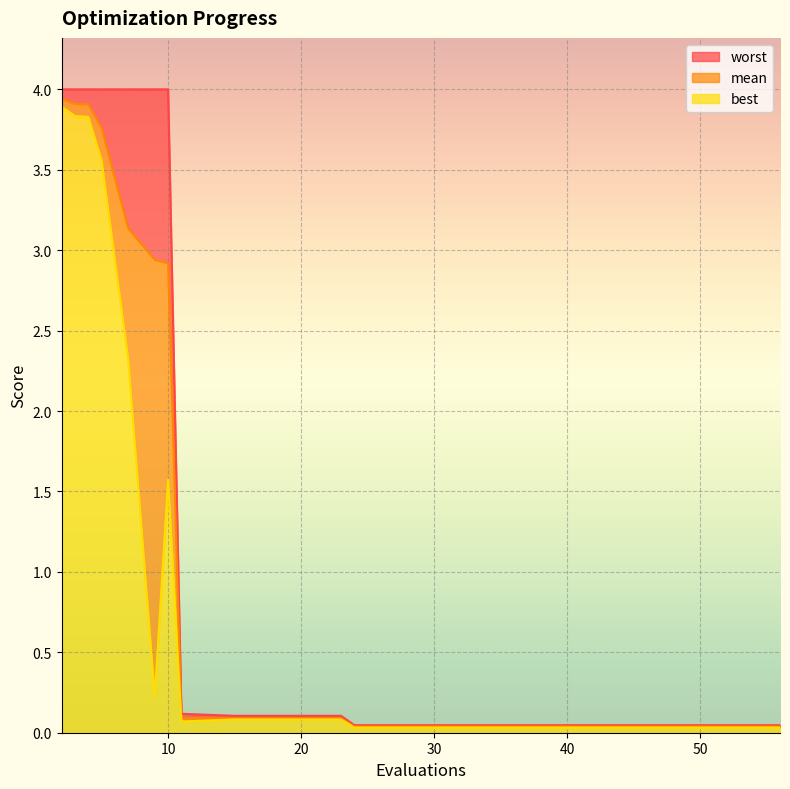

What value does the best series have at 10?

1.6